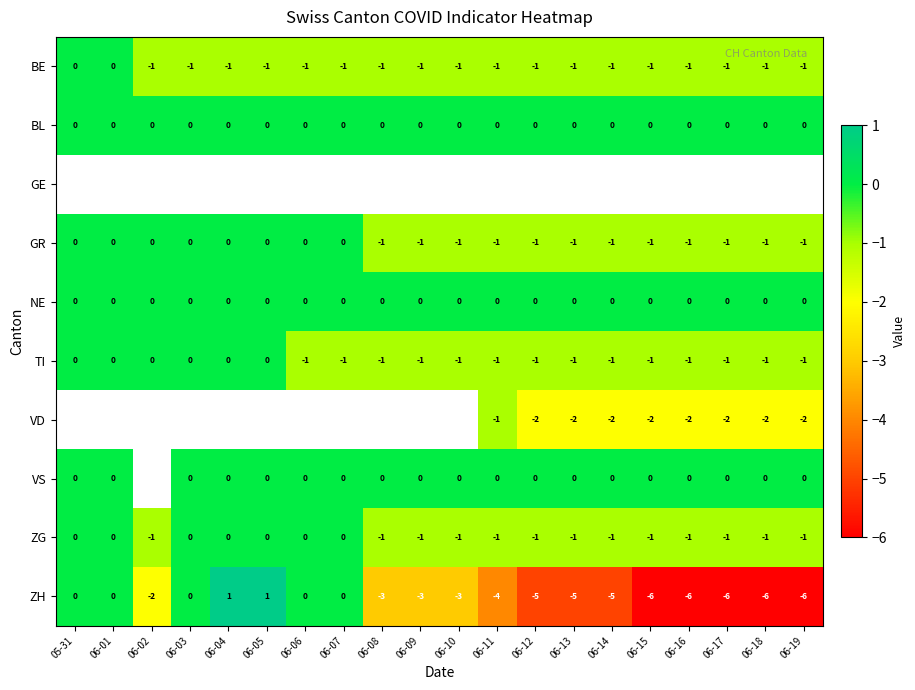

What is the difference between the second highest and second lowest values in the ZH series?

7